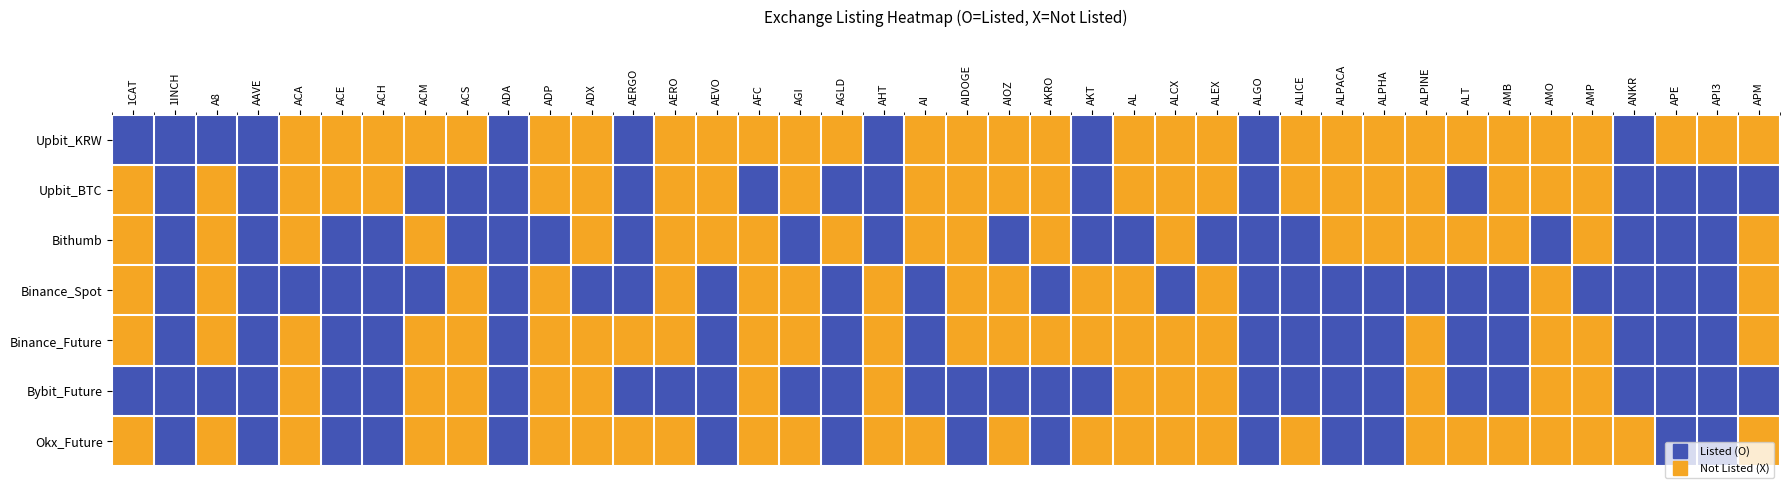

Which has a higher value, AKT or ANKR?

AKT